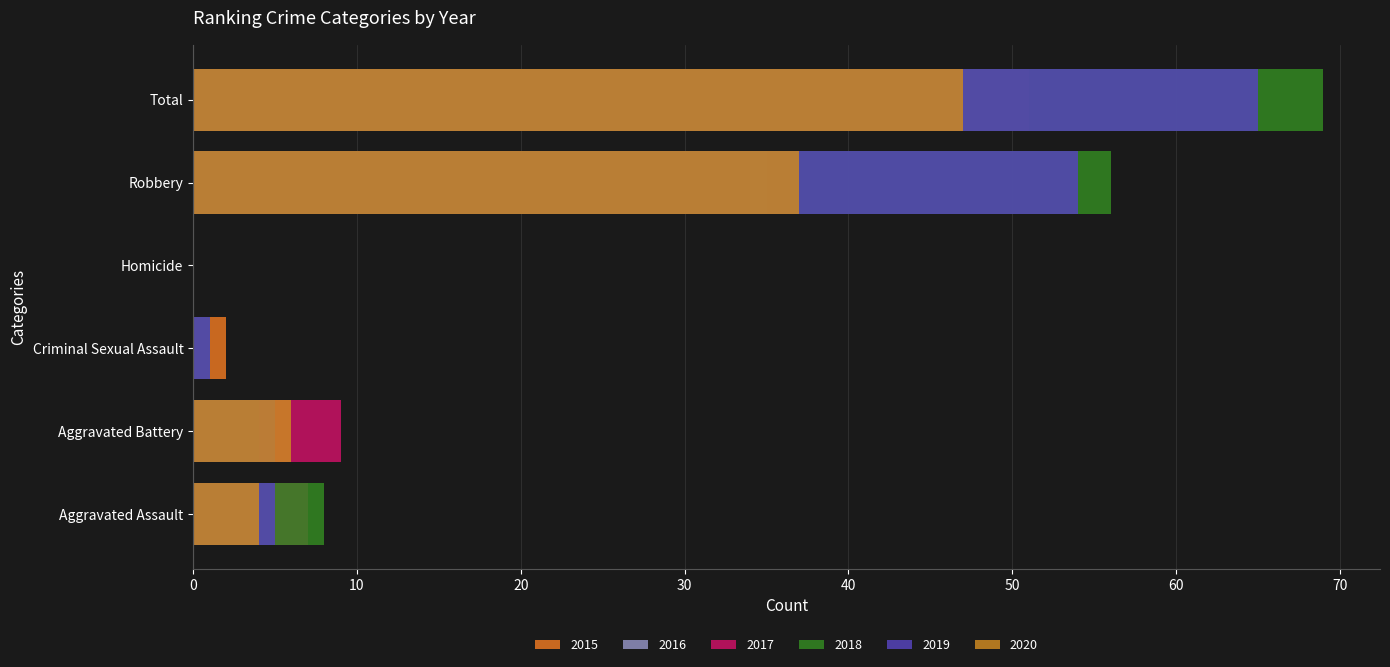

How many groups of bars are there?

6